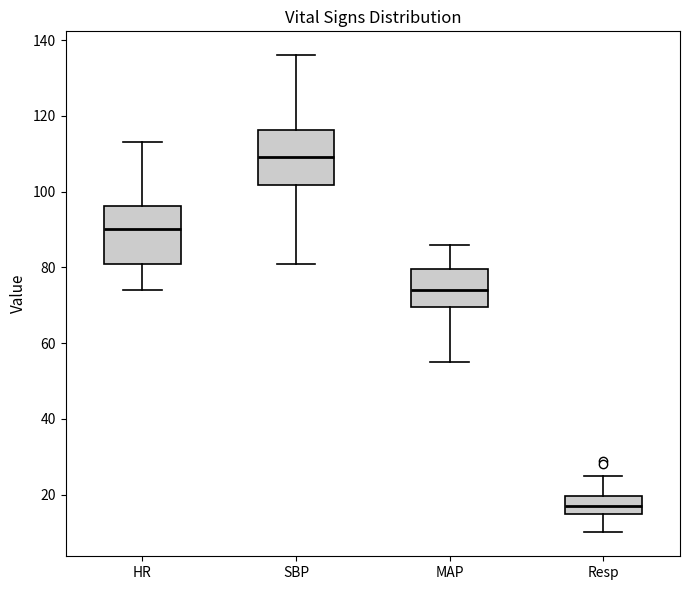

Reading left to right, transcribe this box plot: for each box, give where its median line is, the range the box spans, and where its two whiskers end, as read against the y-axis. The values are not printed on the chart, so give them approximately, as read against the axis.

HR: median 90, box 82 to 96, whiskers 74 to 114
SBP: median 110, box 102 to 116, whiskers 82 to 136
MAP: median 74, box 70 to 80, whiskers 56 to 86
Resp: median 18, box 14 to 20, whiskers 10 to 26